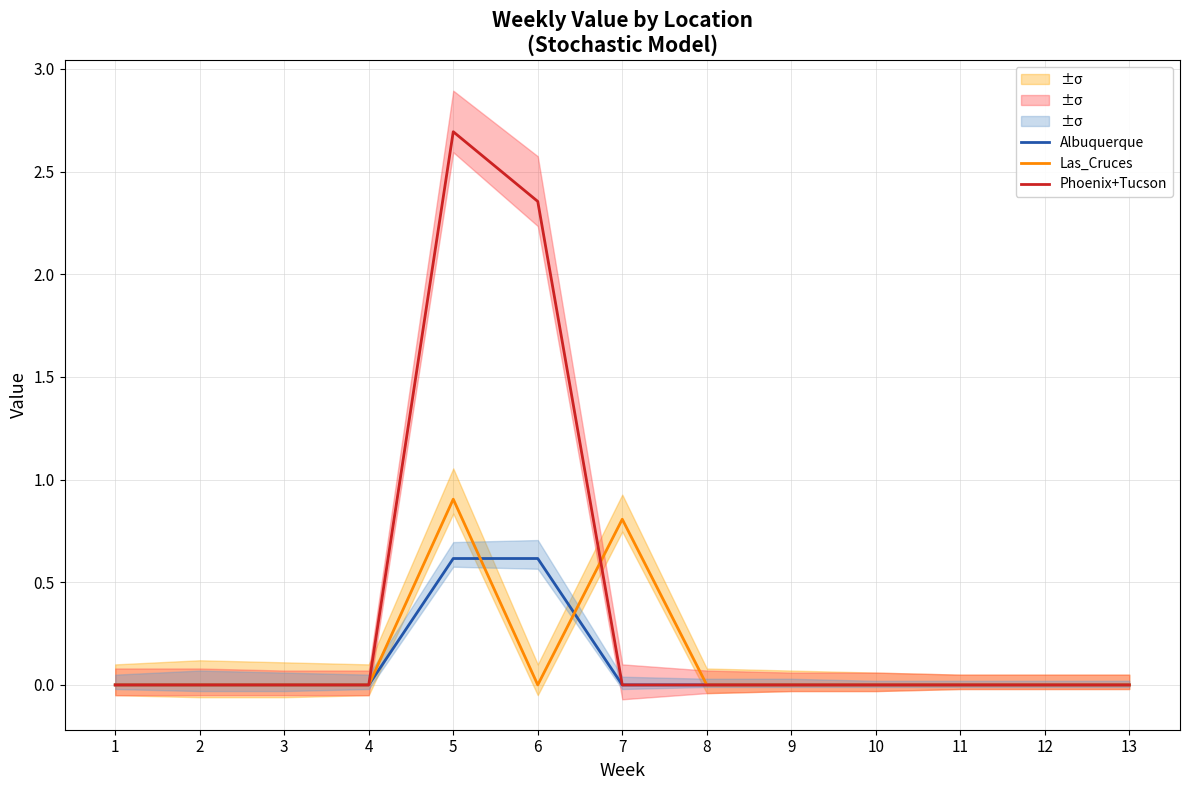

List the labels in order of Las_Cruces value, smallest first.

1, 2, 3, 4, 6, 8, 9, 10, 11, 12, 13, 7, 5